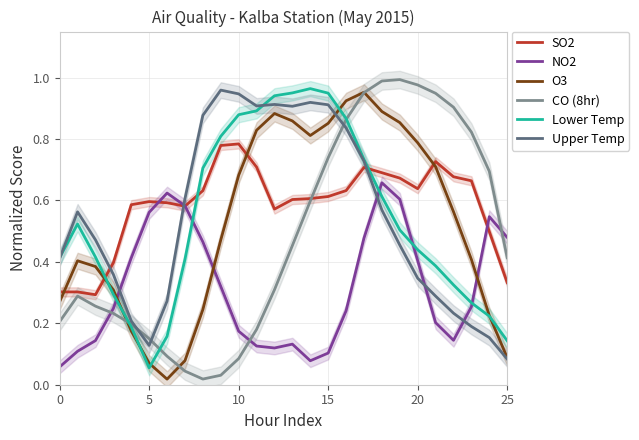

How many categories are shown in the chart?

26